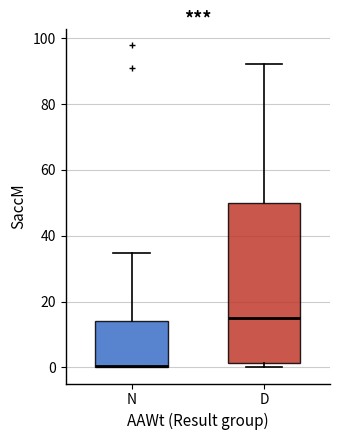

Where is the lower edge of the box for N on the y-axis? The values are not printed on the chart, so give them approximately, as read against the axis.

0